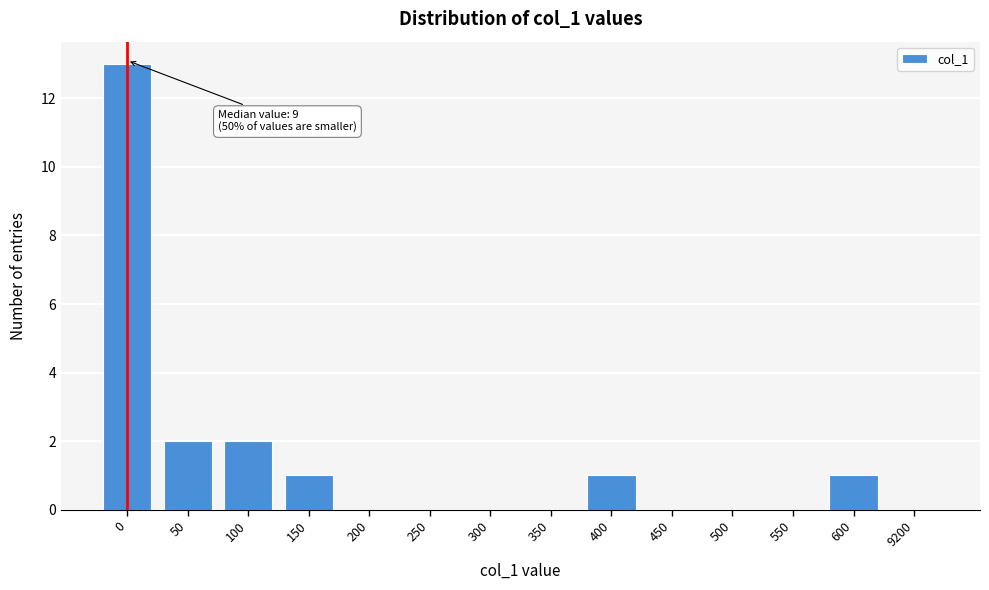

Reading left to right, list all the values displayed in this chart.

0=13	50=2	100=2	150=1	200=0	250=0	300=0	350=0	400=1	450=0	500=0	550=0	600=1	9200=0